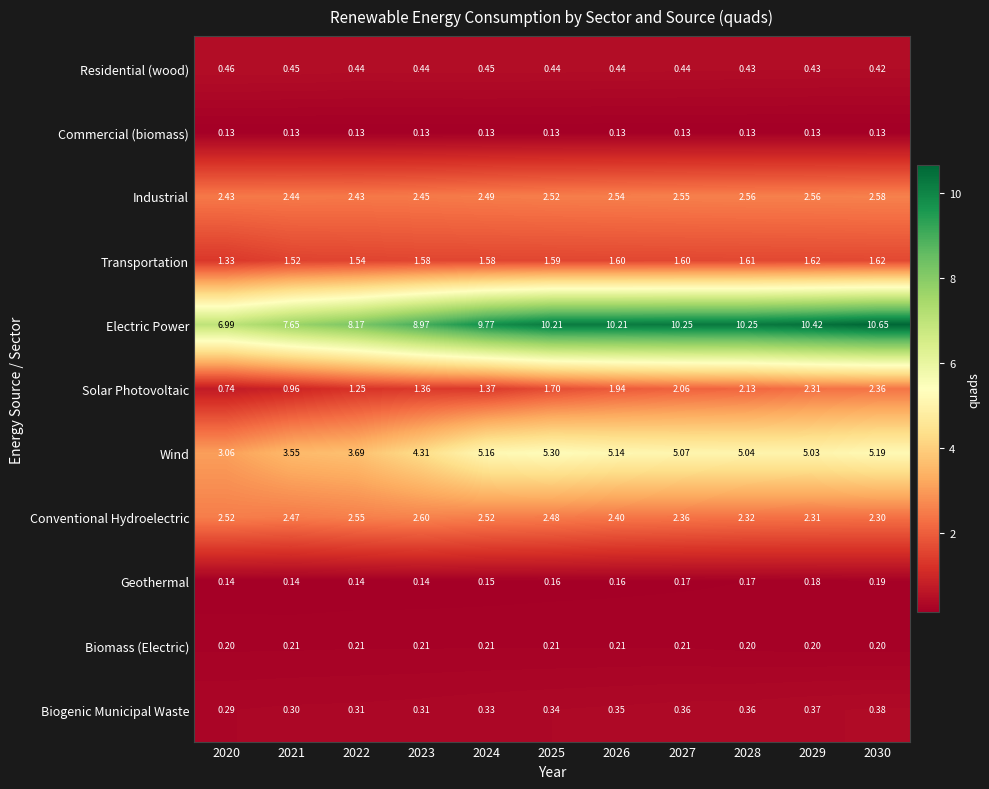

At 2023, list the series in order from largest to smallest.

Electric Power, Wind, Conventional Hydroelectric, Industrial, Transportation, Solar Photovoltaic, Residential (wood), Biogenic Municipal Waste, Biomass (Electric), Geothermal, Commercial (biomass)